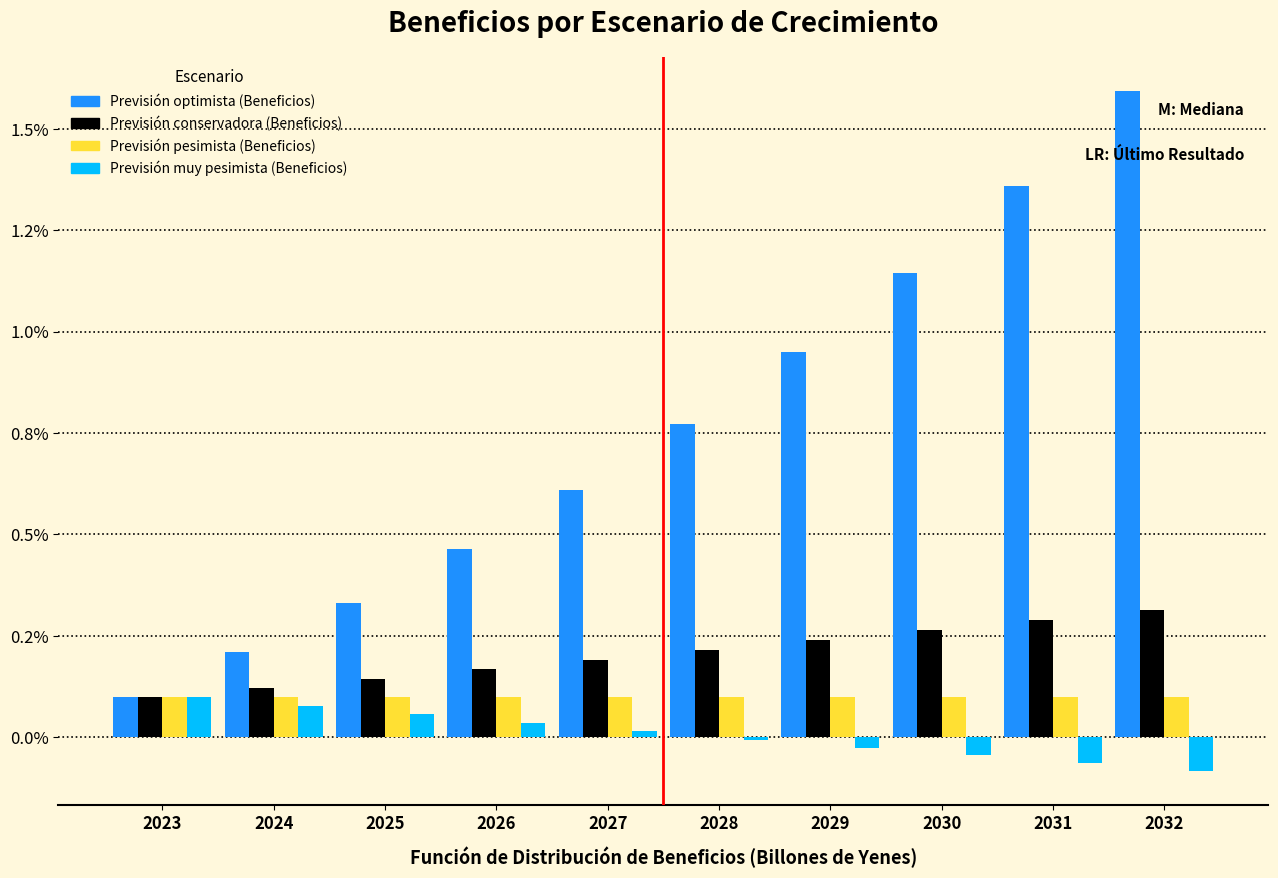

Are the bars horizontal?

No